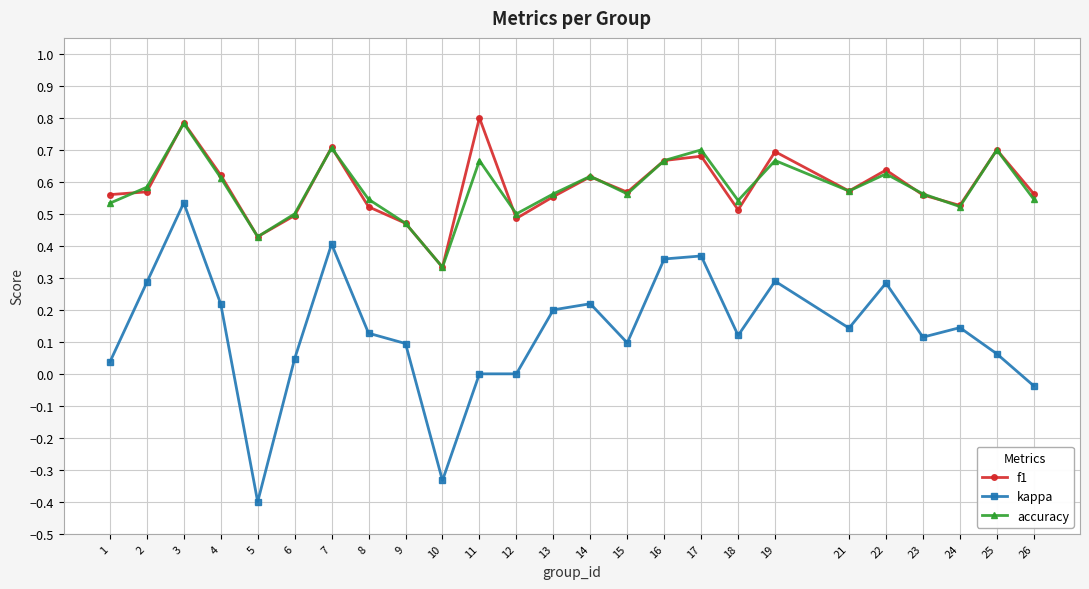

True or false: accuracy and kappa cross at least once.

False